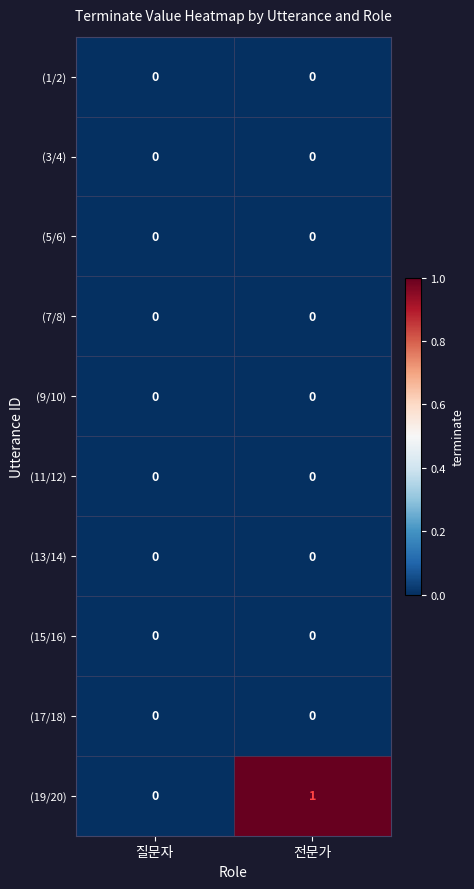

Reading left to right, transcribe all the data shown in this chart.

(1/2): 0	0
(3/4): 0	0
(5/6): 0	0
(7/8): 0	0
(9/10): 0	0
(11/12): 0	0
(13/14): 0	0
(15/16): 0	0
(17/18): 0	0
(19/20): 0	1